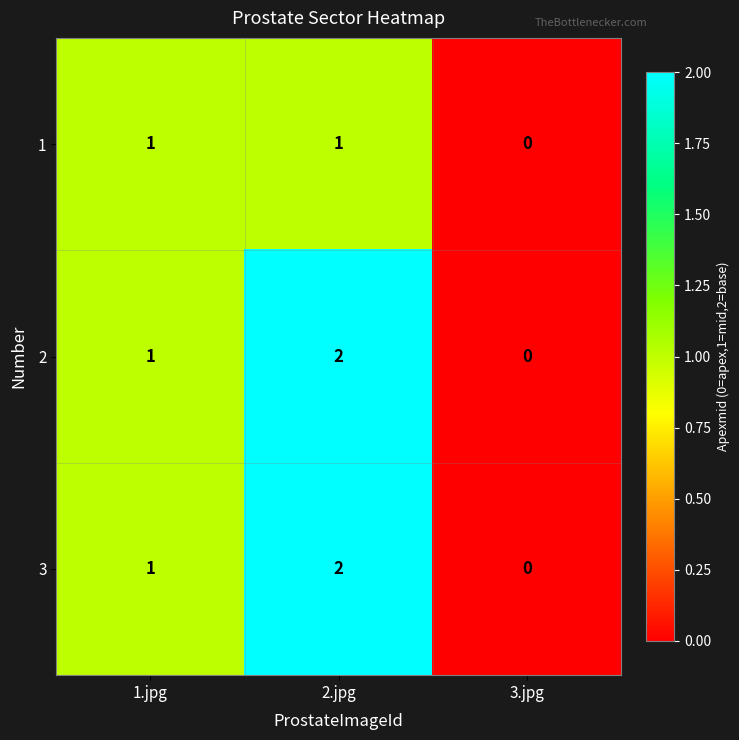

True or false: 3 has a value of 2 at 2.jpg.

True